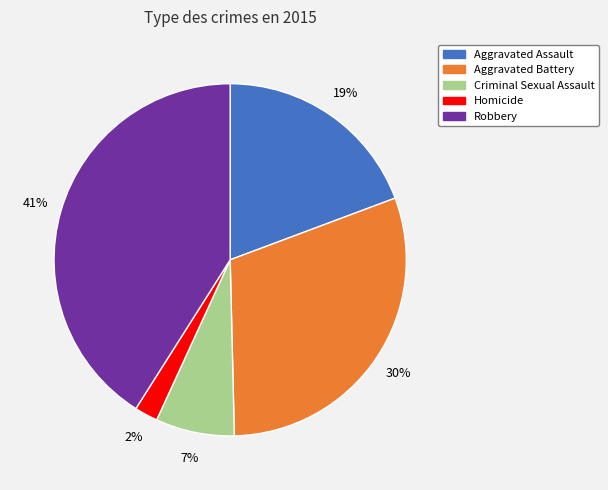

What is the ratio of the value at Criminal Sexual Assault to the value at Robbery?

0.2